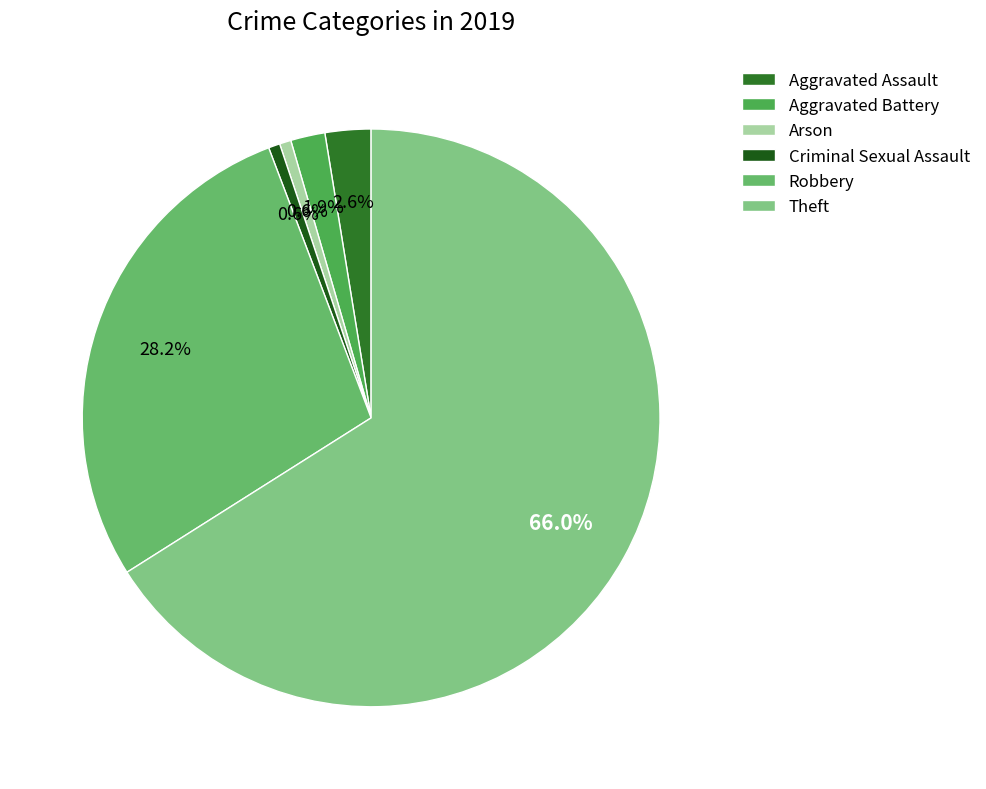

How many segments does this pie chart have?

6